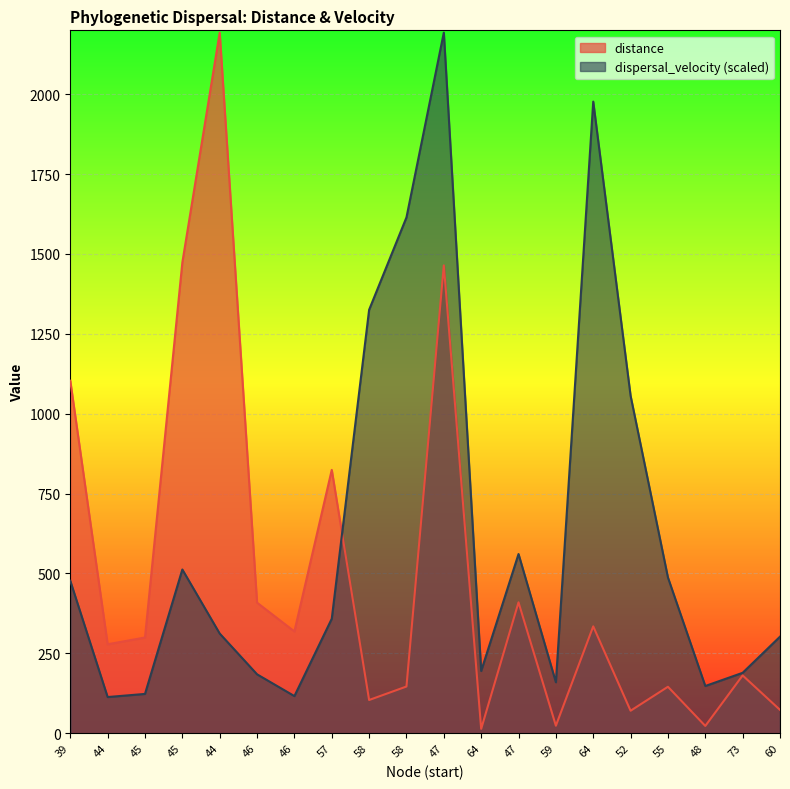

Is it true that distance equals 39.9 at 73?

False